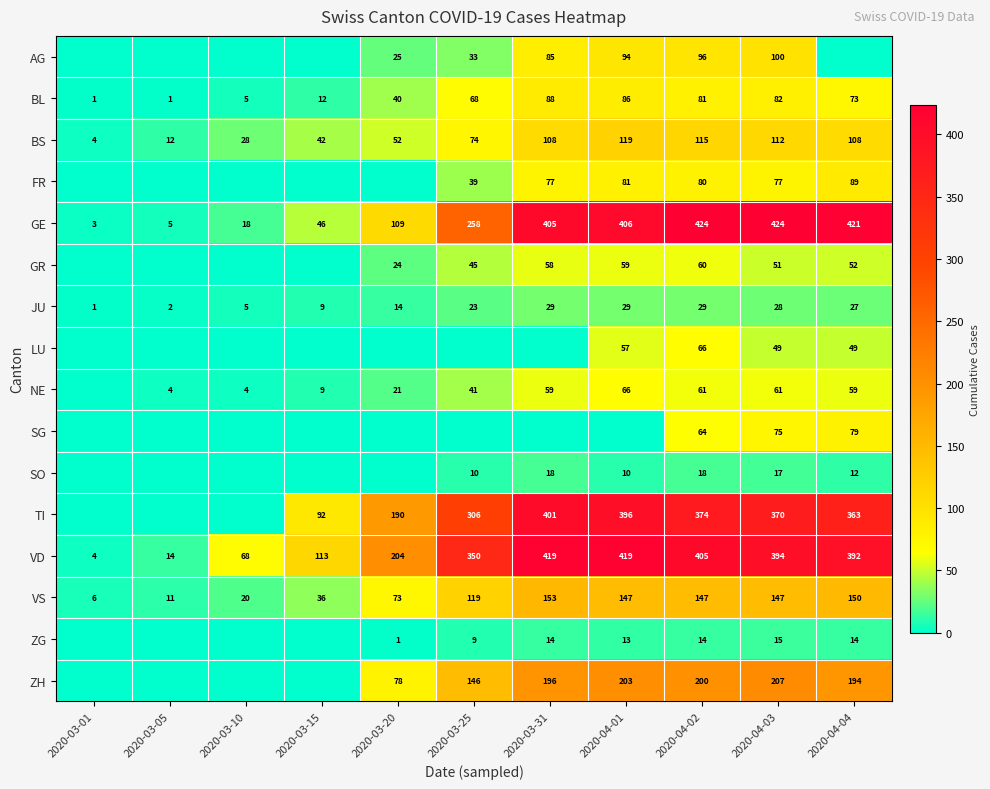

Rank the series at 2020-04-03 from lowest to highest value.

ZG, SO, JU, LU, GR, NE, SG, FR, BL, AG, BS, VS, ZH, TI, VD, GE